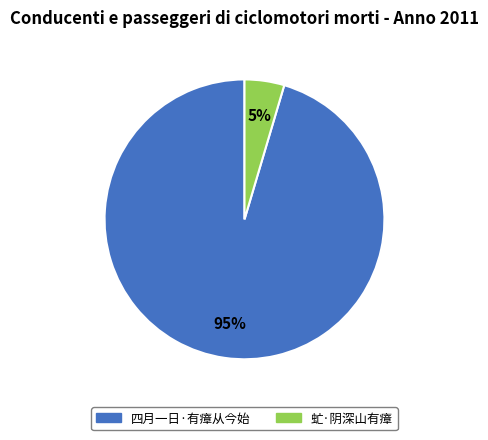

Do 虻·阴深山有瘴 and 四月一日·有瘴从今始 together represent more than half of the pie?

Yes